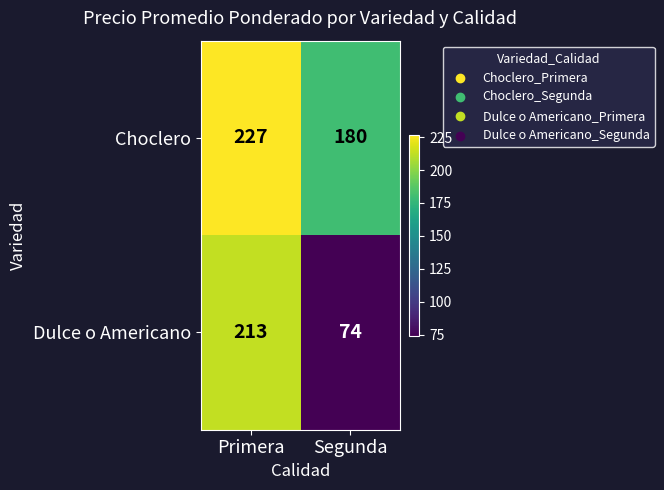

Which series changed the most between Primera and Segunda?

Dulce o Americano